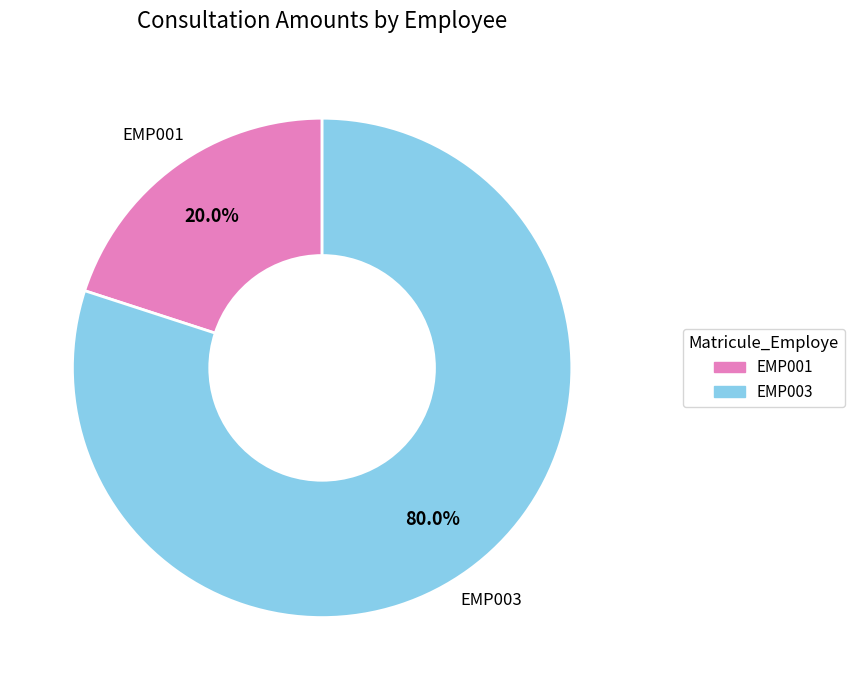

Rank the categories by value from lowest to highest.

EMP001, EMP003